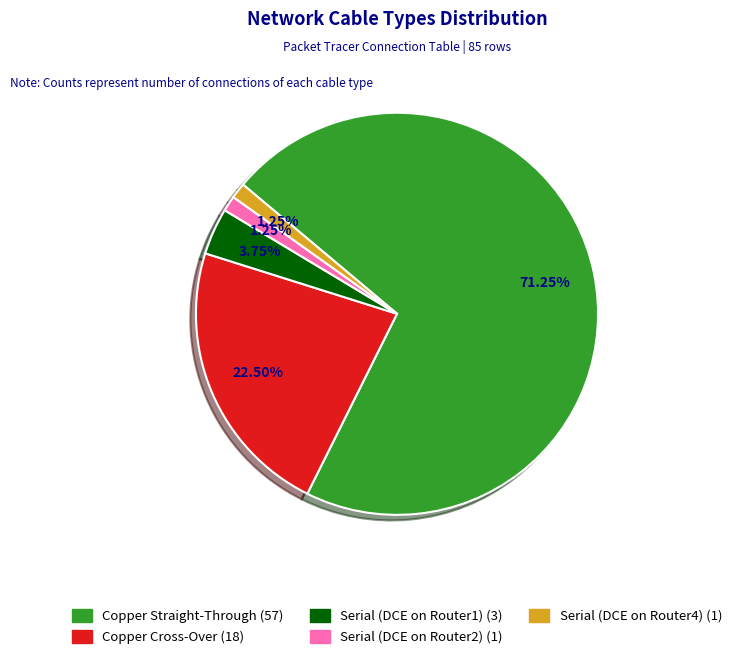

What is the largest slice in the pie chart?

Copper Straight-Through